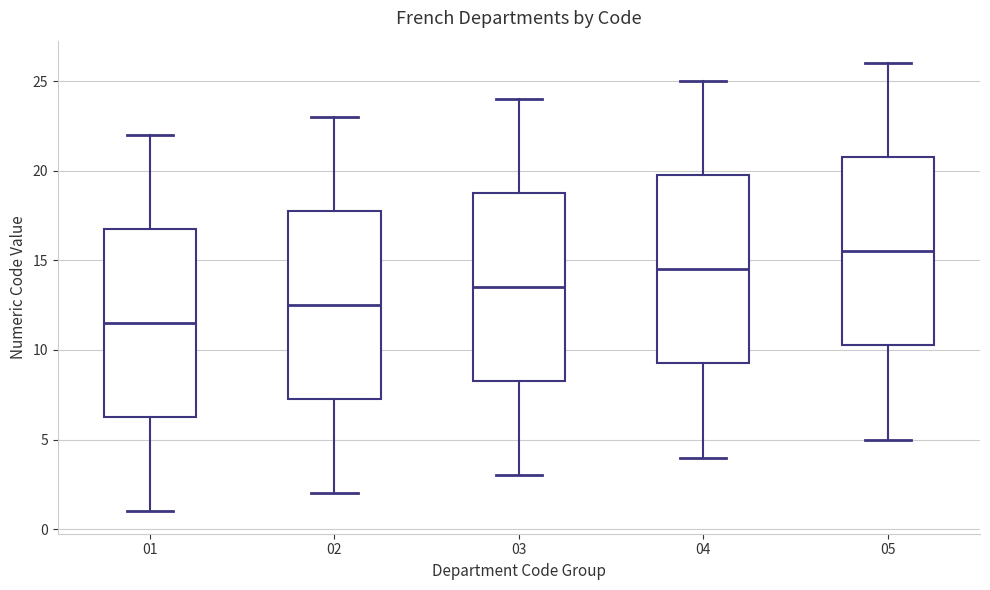

Reading left to right, read every box against the y-axis: the position of its median line, the range the box covers, and the ends of its whiskers. The values are not printed on the chart, so give them approximately, as read against the axis.

01: median 11.5, box 6.5 to 17.0, whiskers 1.0 to 22.0
02: median 12.5, box 7.5 to 18.0, whiskers 2.0 to 23.0
03: median 13.5, box 8.5 to 19.0, whiskers 3.0 to 24.0
04: median 14.5, box 9.5 to 20.0, whiskers 4.0 to 25.0
05: median 15.5, box 10.5 to 21.0, whiskers 5.0 to 26.0